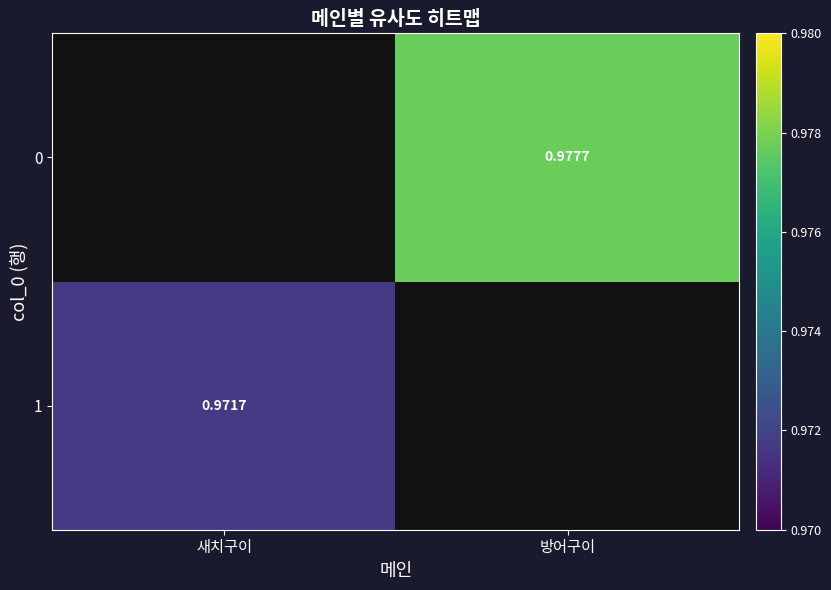

The value of 1 at 새치구이 is 1.0. True or false?

True